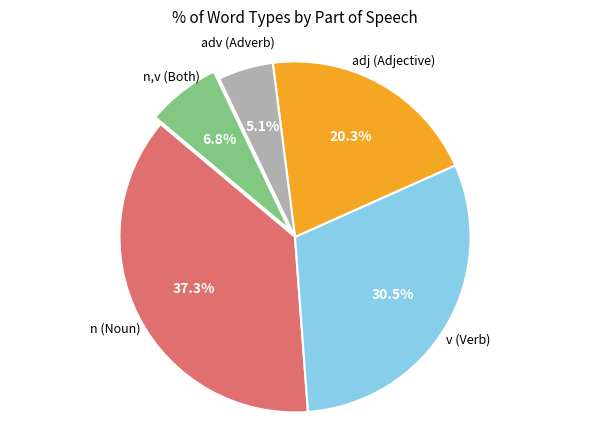

Is there any slice that represents more than half of the pie?

No